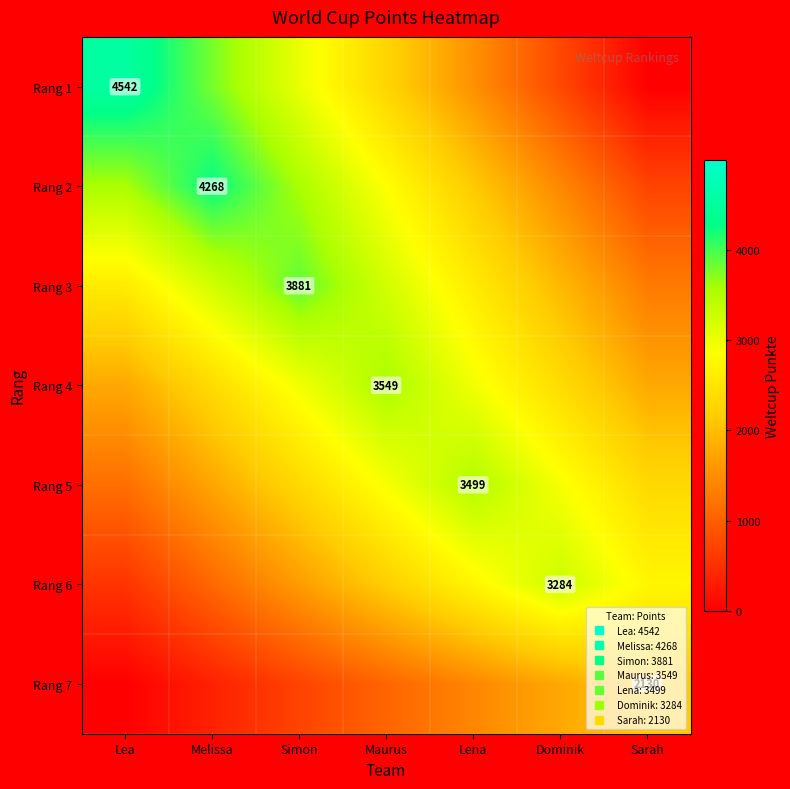

What is the maximum value for Rang 4?

3549.0